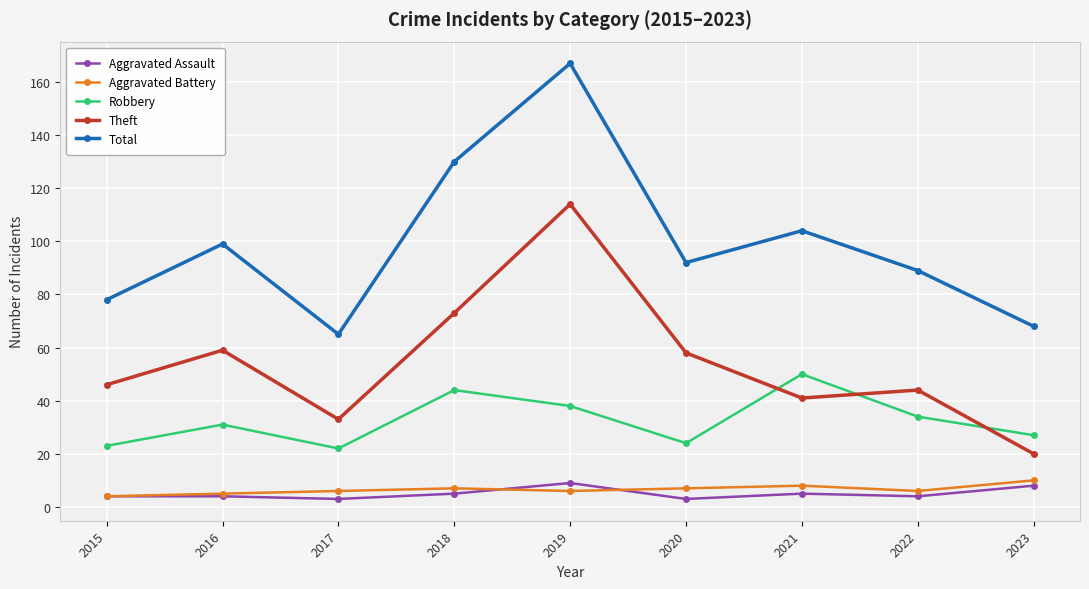

In Robbery, how many points are higher than both neighbors (excluding endpoints)?

3